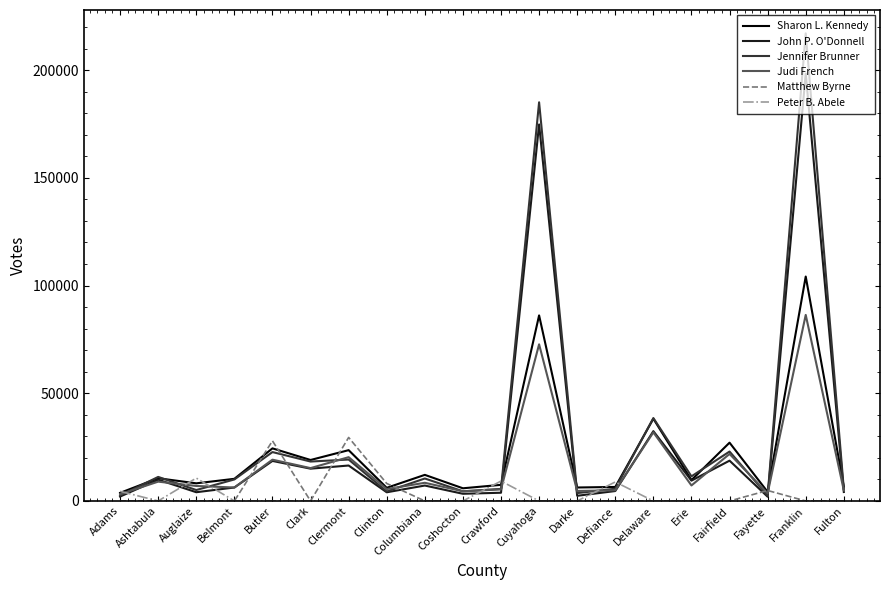

What is the difference between the maximum and minimum values in the Peter B. Abele series?

10614